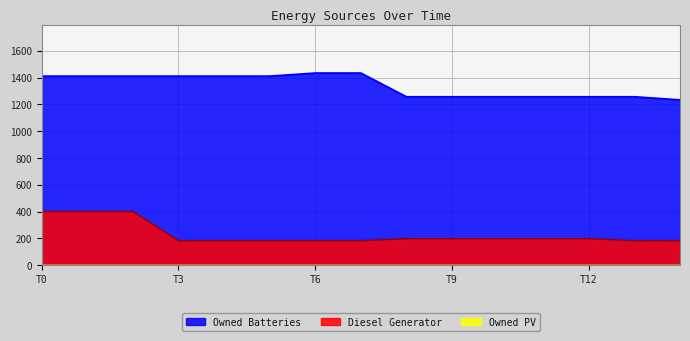

What is the average value of the Owned Batteries series?

1341